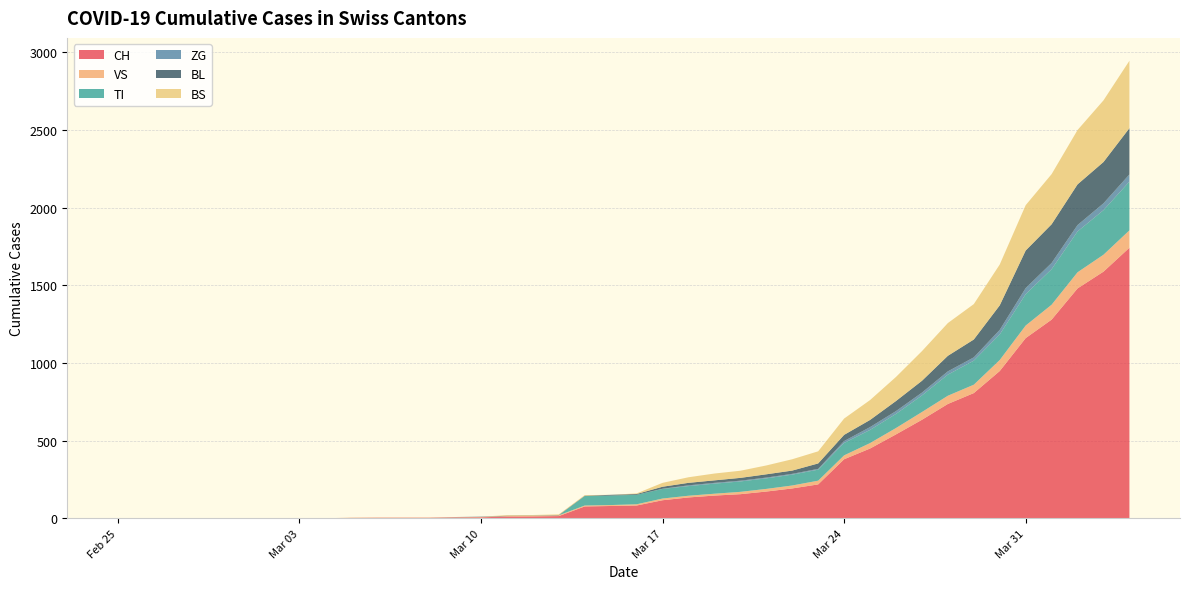

Reading left to right, list all the values displayed in this chart.

CH: 2020-02-25=0	2020-02-26=0	2020-02-27=0	2020-02-28=0	2020-02-29=0	2020-03-01=0	2020-03-02=0	2020-03-03=0	2020-03-04=0	2020-03-05=2	2020-03-06=3	2020-03-07=3	2020-03-08=3	2020-03-09=5	2020-03-10=6	2020-03-11=11	2020-03-12=12	2020-03-13=14	2020-03-14=76	2020-03-15=79	2020-03-16=82	2020-03-17=116	2020-03-18=134	2020-03-19=146	2020-03-20=155	2020-03-21=172	2020-03-22=192	2020-03-23=218	2020-03-24=380	2020-03-25=449	2020-03-26=540	2020-03-27=634	2020-03-28=736	2020-03-29=806	2020-03-30=948	2020-03-31=1160	2020-04-01=1279	2020-04-02=1480	2020-04-03=1588	2020-04-04=1742
VS: 2020-02-25=0	2020-02-26=0	2020-02-27=0	2020-02-28=0	2020-02-29=0	2020-03-01=0	2020-03-02=0	2020-03-03=0	2020-03-04=0	2020-03-05=2	2020-03-06=2	2020-03-07=2	2020-03-08=2	2020-03-09=2	2020-03-10=2	2020-03-11=3	2020-03-12=3	2020-03-13=5	2020-03-14=6	2020-03-15=6	2020-03-16=8	2020-03-17=11	2020-03-18=11	2020-03-19=12	2020-03-20=15	2020-03-21=17	2020-03-22=19	2020-03-23=24	2020-03-24=25	2020-03-25=35	2020-03-26=41	2020-03-27=50	2020-03-28=53	2020-03-29=54	2020-03-30=71	2020-03-31=81	2020-04-01=96	2020-04-02=104	2020-04-03=109	2020-04-04=112
TI: 2020-02-25=0	2020-02-26=0	2020-02-27=0	2020-02-28=0	2020-02-29=0	2020-03-01=0	2020-03-02=0	2020-03-03=0	2020-03-04=0	2020-03-05=0	2020-03-06=0	2020-03-07=0	2020-03-08=0	2020-03-09=0	2020-03-10=0	2020-03-11=0	2020-03-12=0	2020-03-13=0	2020-03-14=61	2020-03-15=61	2020-03-16=61	2020-03-17=62	2020-03-18=62	2020-03-19=65	2020-03-20=67	2020-03-21=68	2020-03-22=70	2020-03-23=71	2020-03-24=80	2020-03-25=85	2020-03-26=91	2020-03-27=107	2020-03-28=136	2020-03-29=155	2020-03-30=165	2020-03-31=202	2020-04-01=229	2020-04-02=263	2020-04-03=287	2020-04-04=314
ZG: 2020-02-25=0	2020-02-26=0	2020-02-27=0	2020-02-28=0	2020-02-29=0	2020-03-01=0	2020-03-02=0	2020-03-03=0	2020-03-04=0	2020-03-05=0	2020-03-06=0	2020-03-07=0	2020-03-08=0	2020-03-09=0	2020-03-10=0	2020-03-11=0	2020-03-12=0	2020-03-13=0	2020-03-14=0	2020-03-15=0	2020-03-16=0	2020-03-17=1	2020-03-18=5	2020-03-19=5	2020-03-20=5	2020-03-21=5	2020-03-22=5	2020-03-23=5	2020-03-24=12	2020-03-25=18	2020-03-26=18	2020-03-27=18	2020-03-28=21	2020-03-29=21	2020-03-30=29	2020-03-31=39	2020-04-01=40	2020-04-02=41	2020-04-03=44	2020-04-04=46
BL: 2020-02-25=0	2020-02-26=0	2020-02-27=0	2020-02-28=0	2020-02-29=0	2020-03-01=0	2020-03-02=0	2020-03-03=0	2020-03-04=0	2020-03-05=0	2020-03-06=0	2020-03-07=0	2020-03-08=0	2020-03-09=1	2020-03-10=2	2020-03-11=2	2020-03-12=2	2020-03-13=2	2020-03-14=2	2020-03-15=5	2020-03-16=5	2020-03-17=13	2020-03-18=16	2020-03-19=16	2020-03-20=18	2020-03-21=21	2020-03-22=21	2020-03-23=35	2020-03-24=40	2020-03-25=46	2020-03-26=65	2020-03-27=76	2020-03-28=100	2020-03-29=115	2020-03-30=158	2020-03-31=242	2020-04-01=249	2020-04-02=262	2020-04-03=266	2020-04-04=298
BS: 2020-02-25=0	2020-02-26=0	2020-02-27=0	2020-02-28=0	2020-02-29=0	2020-03-01=0	2020-03-02=0	2020-03-03=0	2020-03-04=0	2020-03-05=0	2020-03-06=0	2020-03-07=0	2020-03-08=0	2020-03-09=0	2020-03-10=0	2020-03-11=4	2020-03-12=4	2020-03-13=4	2020-03-14=4	2020-03-15=0	2020-03-16=4	2020-03-17=25	2020-03-18=36	2020-03-19=44	2020-03-20=46	2020-03-21=57	2020-03-22=73	2020-03-23=78	2020-03-24=105	2020-03-25=128	2020-03-26=155	2020-03-27=191	2020-03-28=211	2020-03-29=228	2020-03-30=263	2020-03-31=292	2020-04-01=323	2020-04-02=350	2020-04-03=397	2020-04-04=434